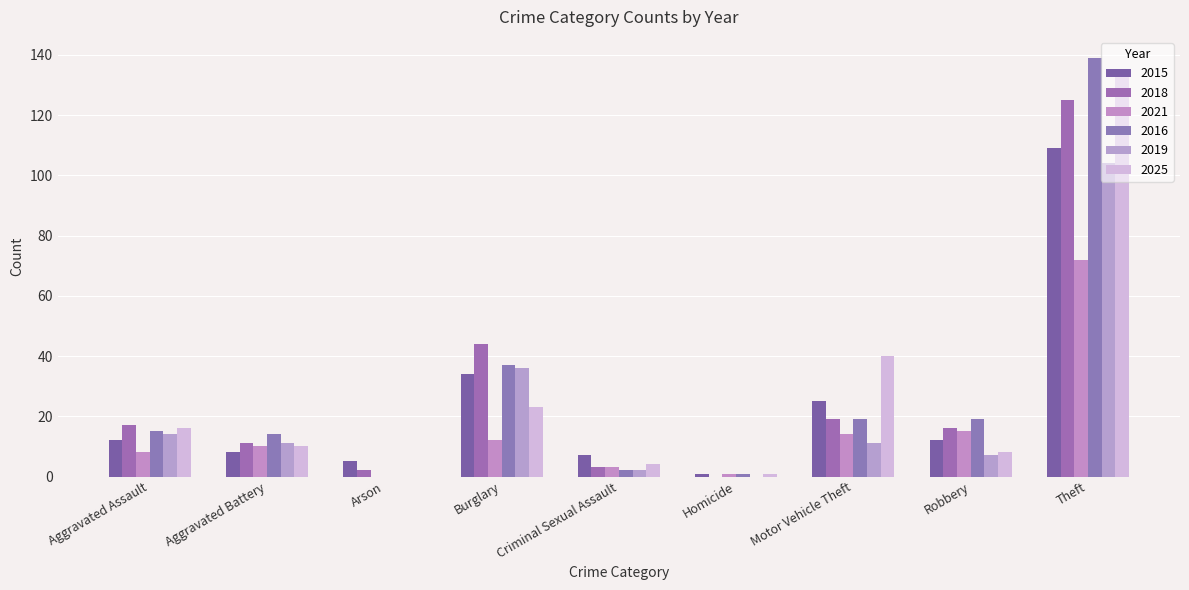

How many data points does each series have?

9